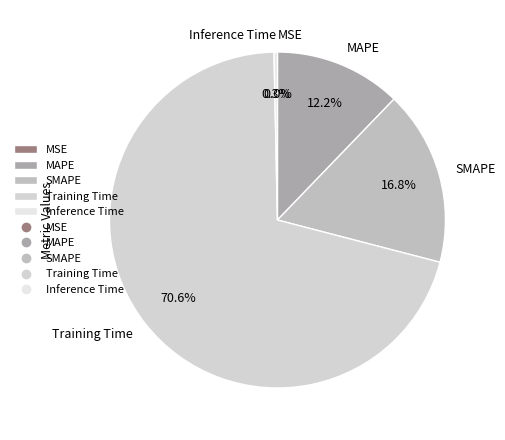

Which slice is the largest?

Training Time